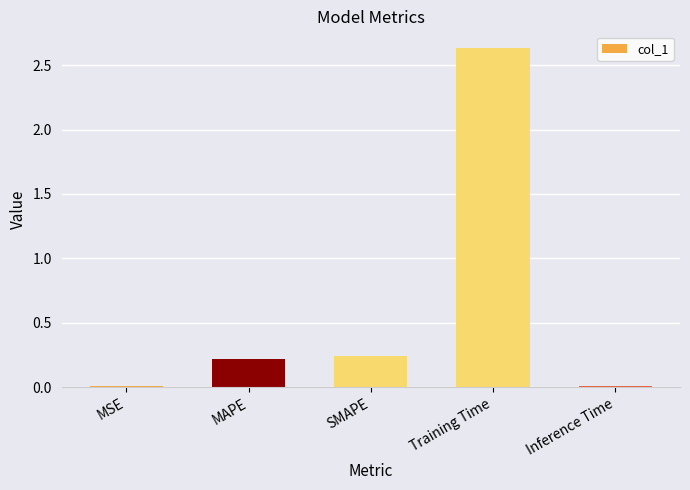

True or false: the data shows 0.0 at MSE.

True